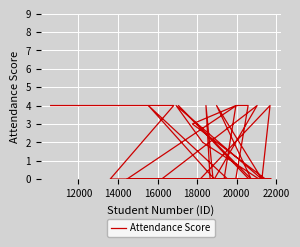

What is the label of the 5th point from the left?

18000